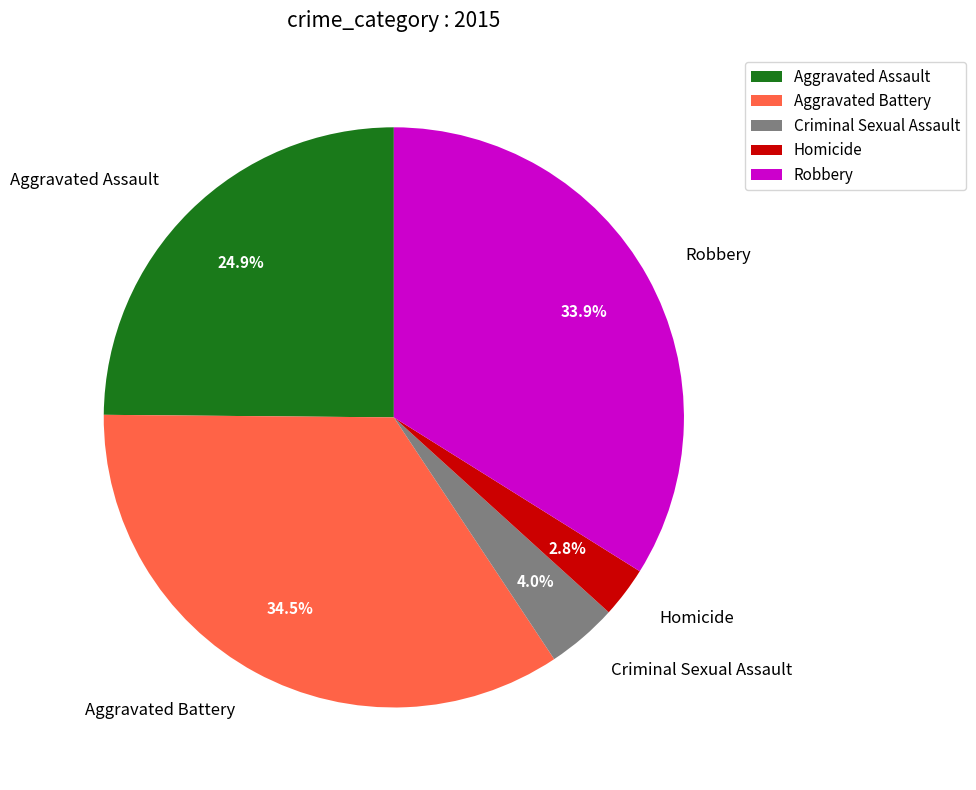

To the nearest percent, what portion does Homicide represent?

3%